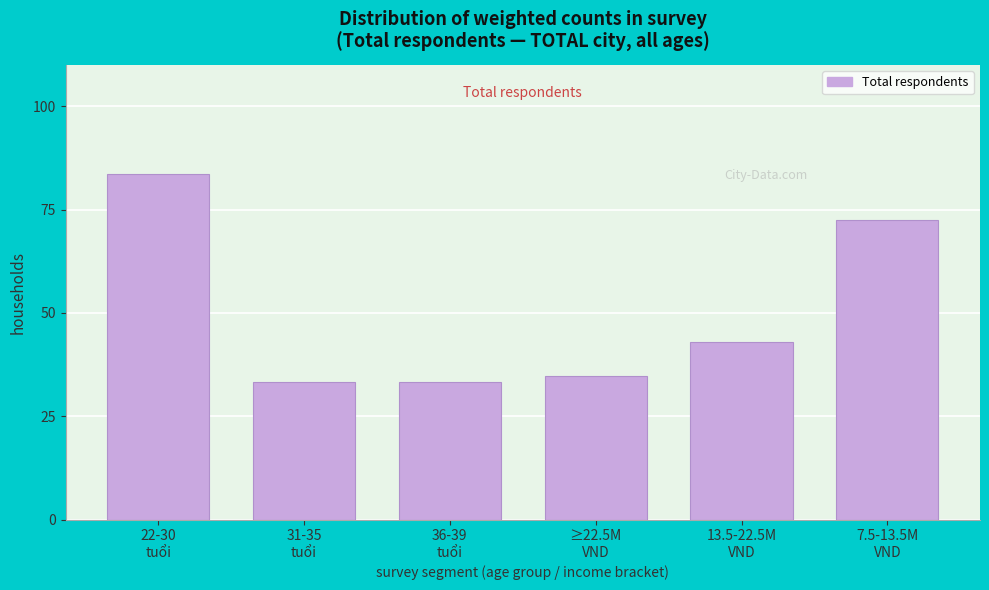

Reading left to right, list all the values displayed in this chart.

83.6	33.3	33.3	34.8	43.0	72.4